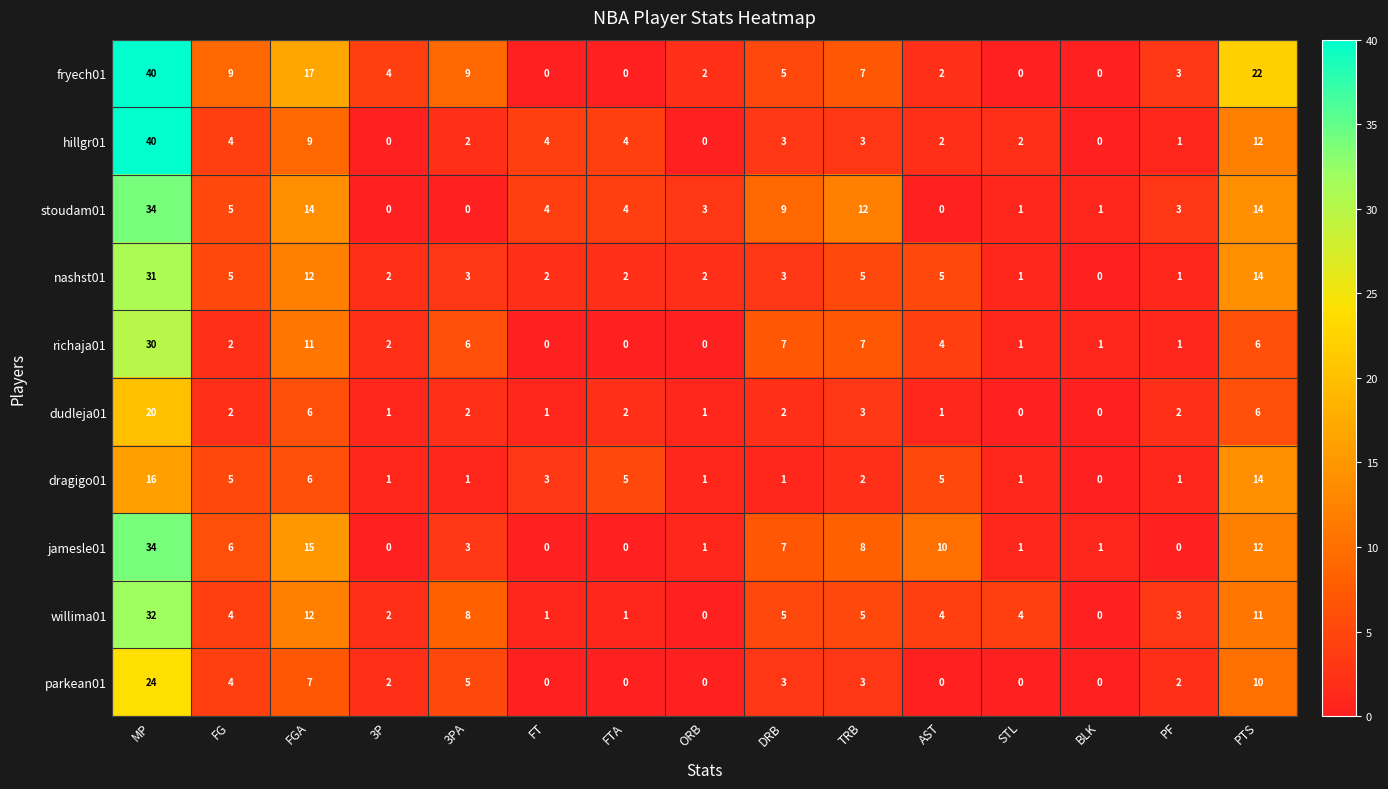

What is the difference between the highest and lowest values at STL?

4